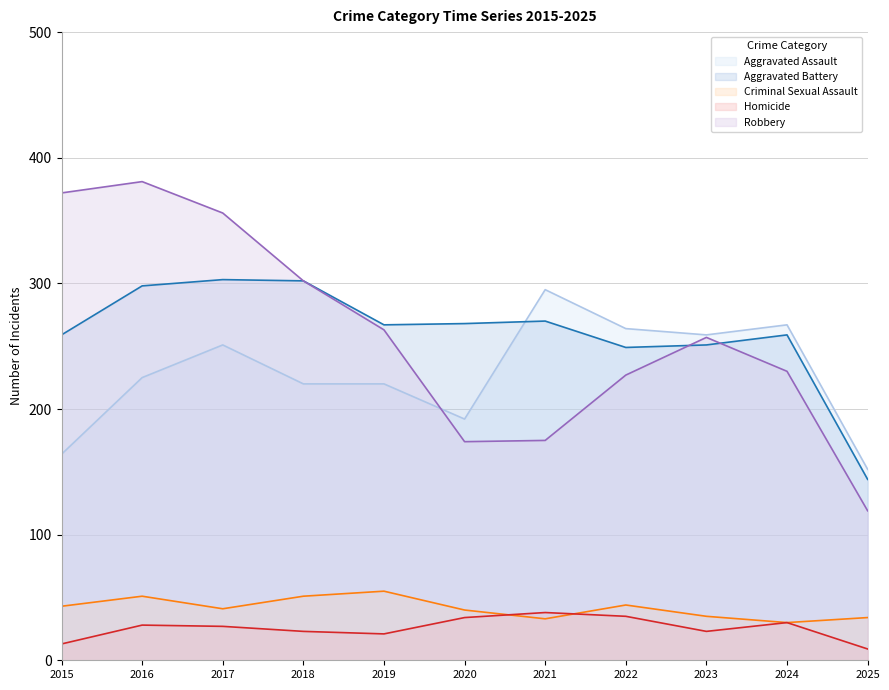

What is the spread (max minus min) of values at 2016?

353